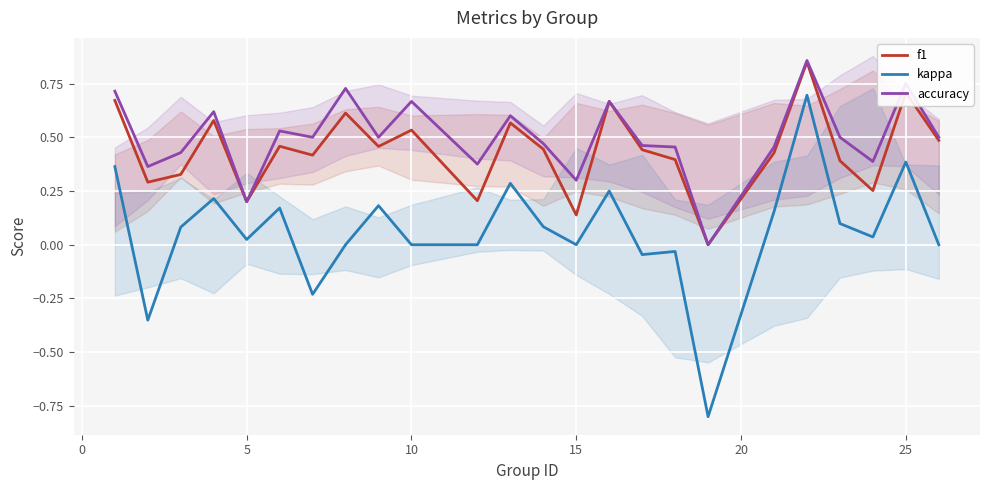

How many interior local valleys does the kappa series have?

7